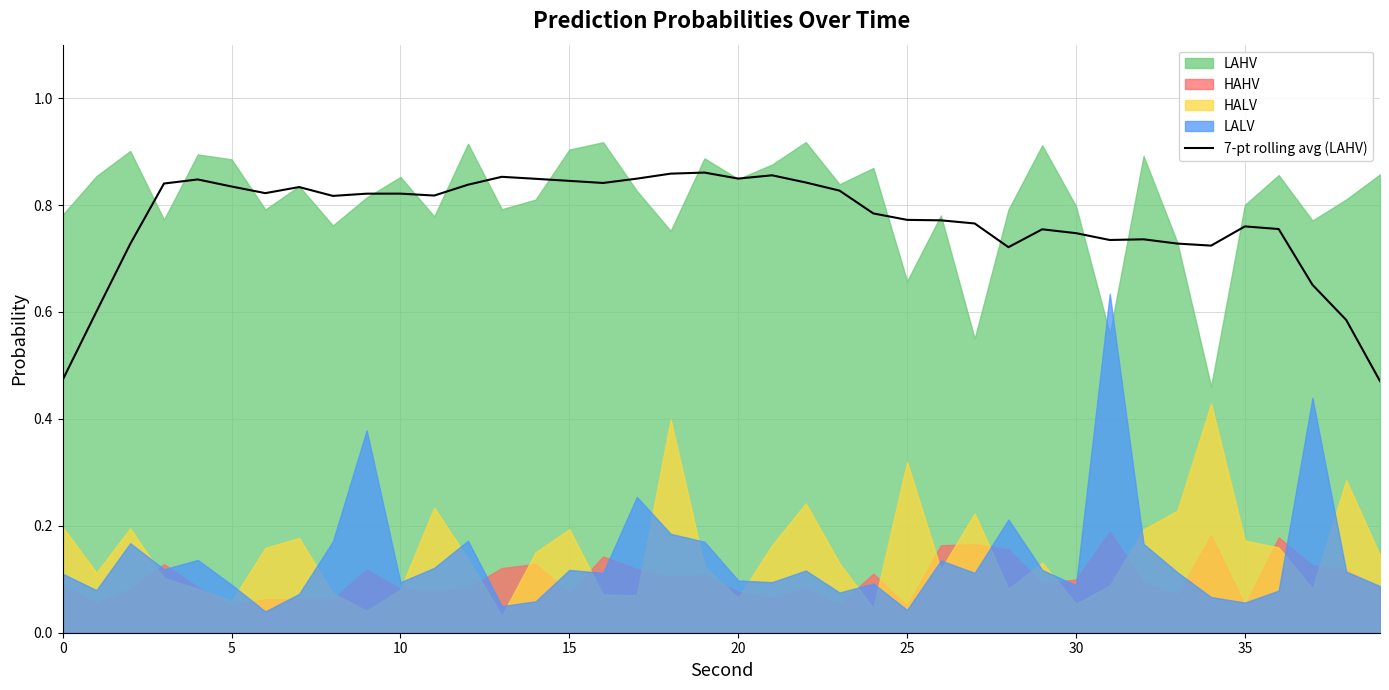

How many categories are shown in the chart?

40